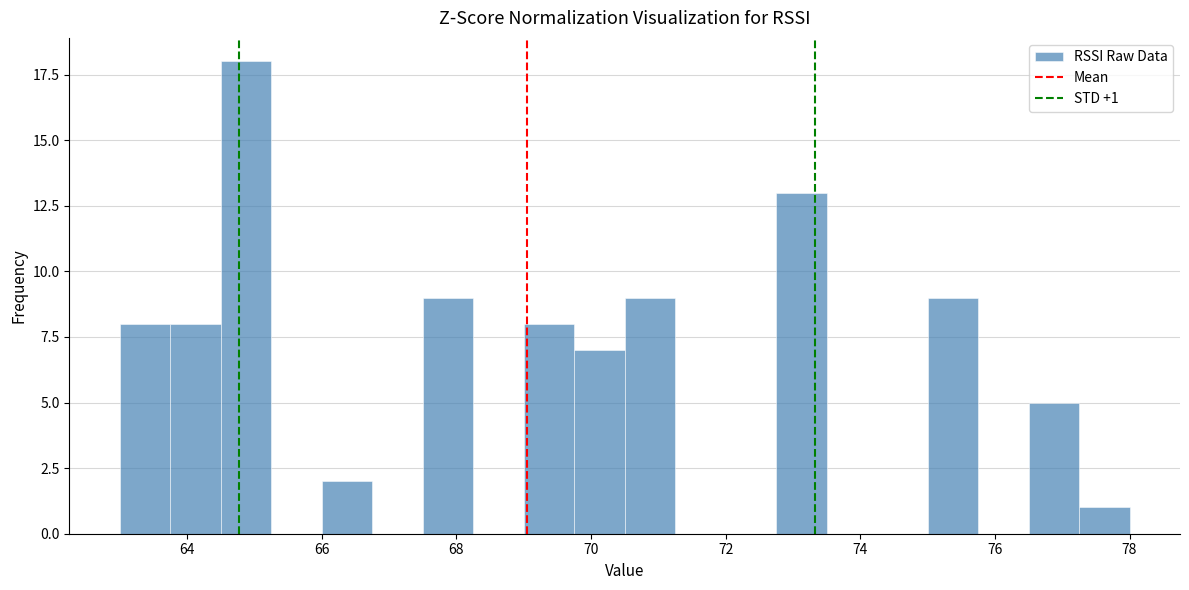

Read against the x-axis, roughly where is the centre of the tallest bar?

64.8